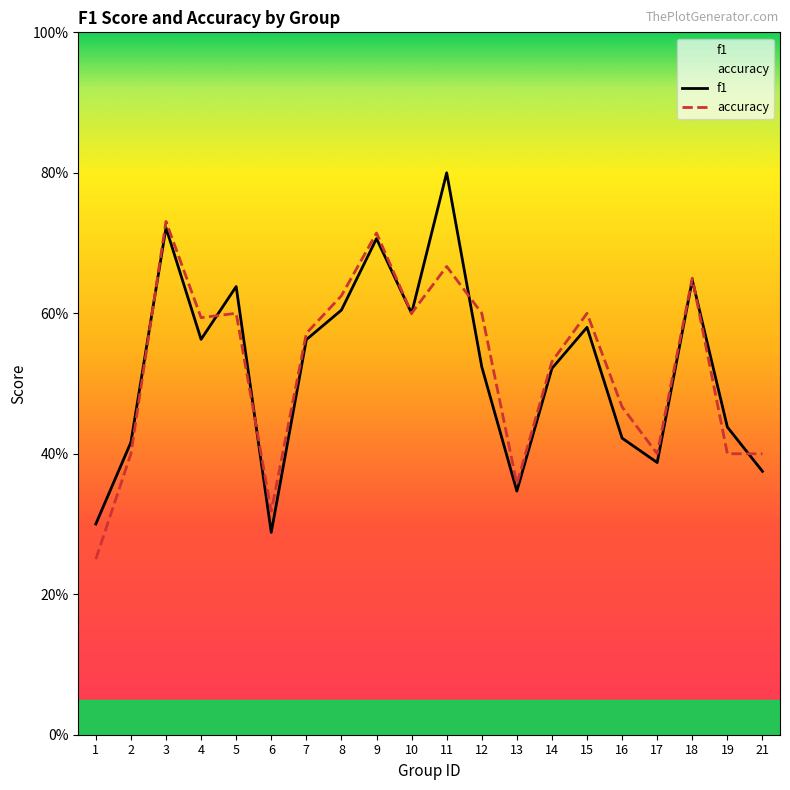

The f1 series shows 1.0 at 8. True or false?

False